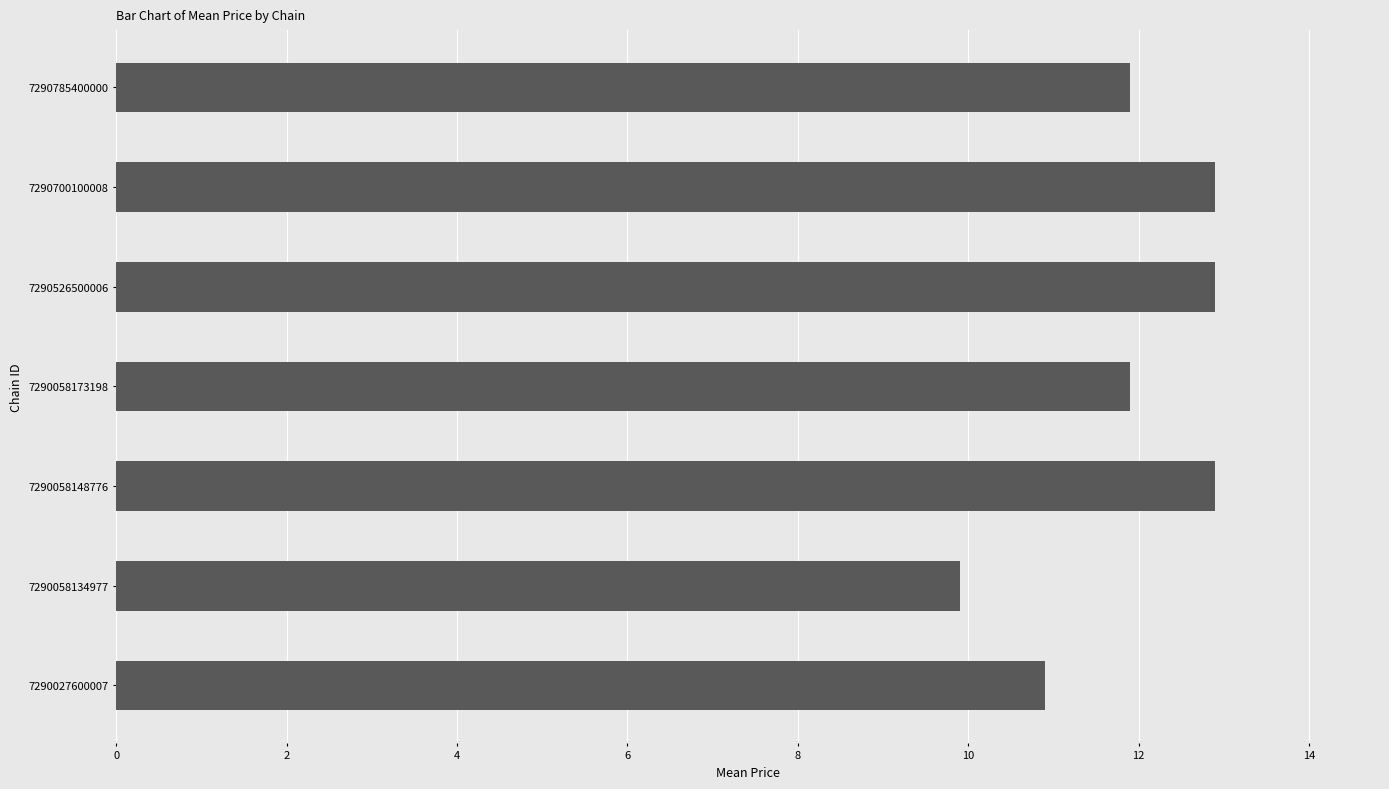

What is the difference between the maximum and minimum values?

3.0